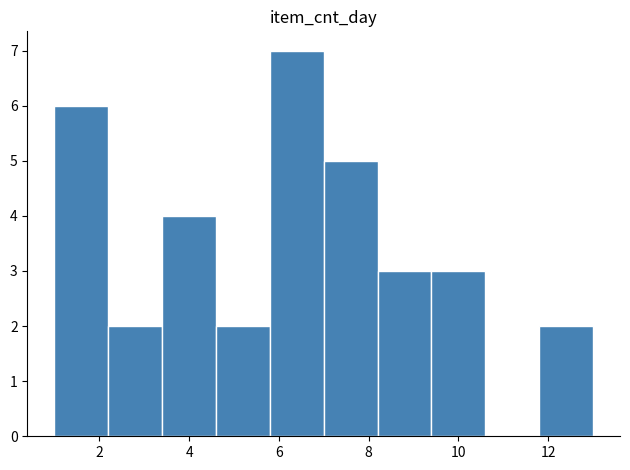

Reading left to right, list every bar in this chart as the range it spans on the x-axis followed by its height. The values are not printed on the chart, so give them approximately, as read against the axis.

1.0 to 2.2: 6
2.2 to 3.4: 2
3.4 to 4.6: 4
4.6 to 5.8: 2
5.8 to 7.0: 7
7.0 to 8.2: 5
8.2 to 9.4: 3
9.4 to 10.6: 3
10.6 to 11.8: 0
11.8 to 13.0: 2